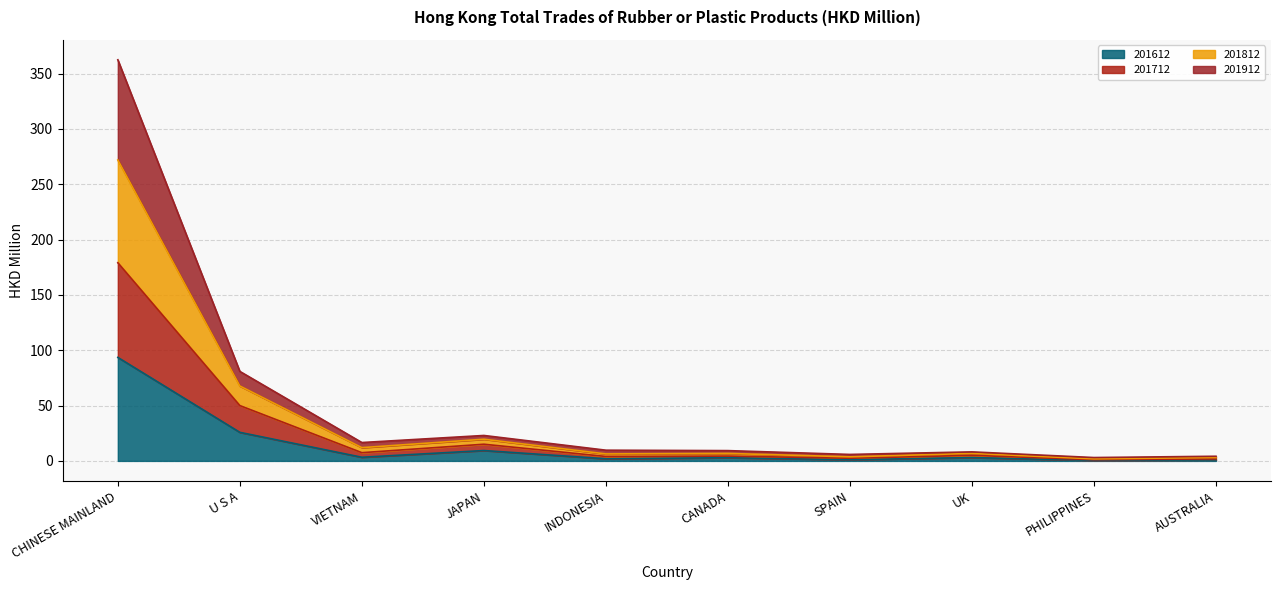

Is it true that 201612 equals 93.5 at CHINESE MAINLAND?

True